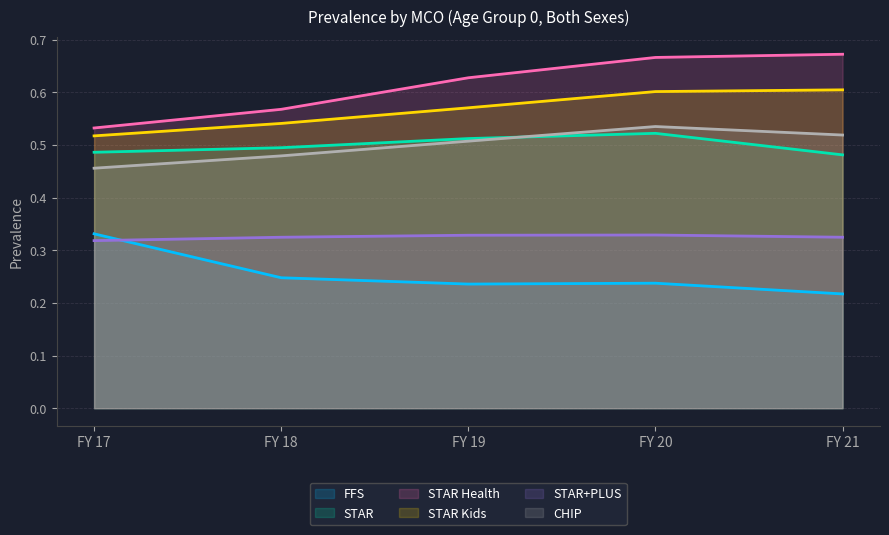

Which has a higher value, FY 18 or FY 20?

FY 18